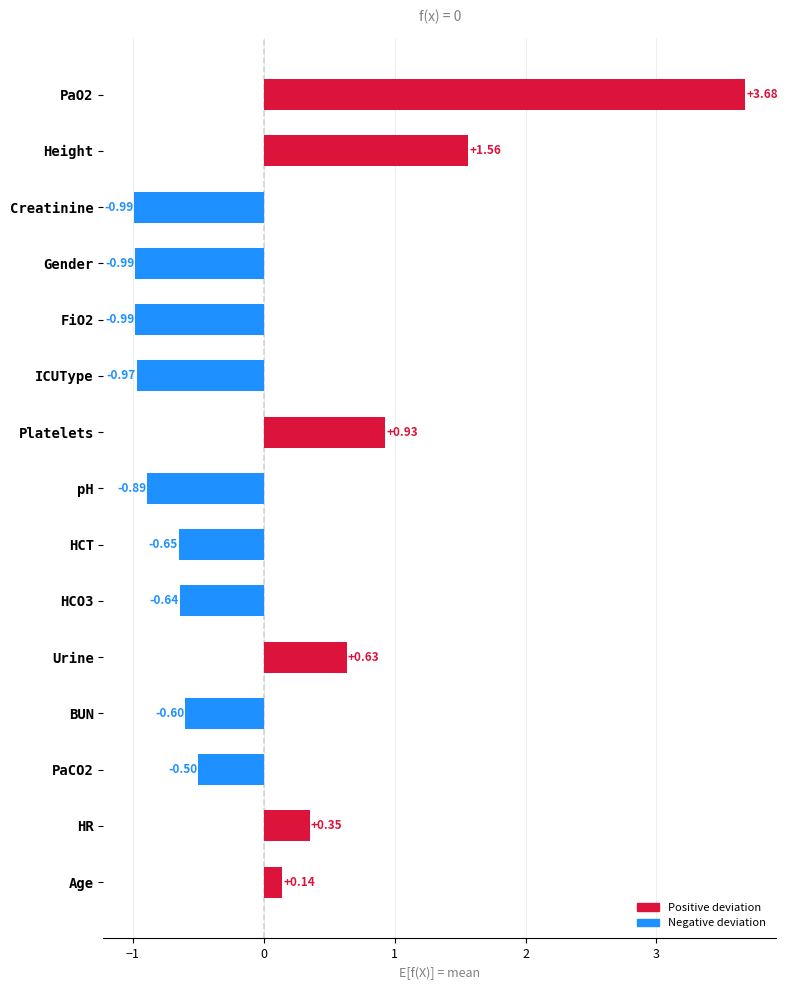

Where is the data nearest to the value 1?

Platelets